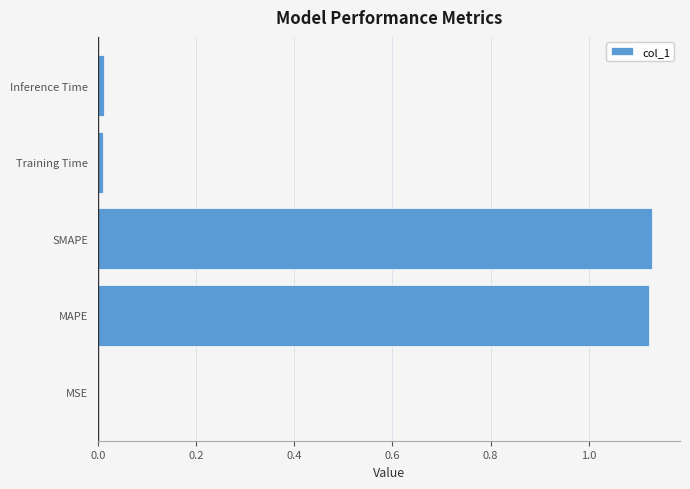

Count the number of categories in the chart.

5